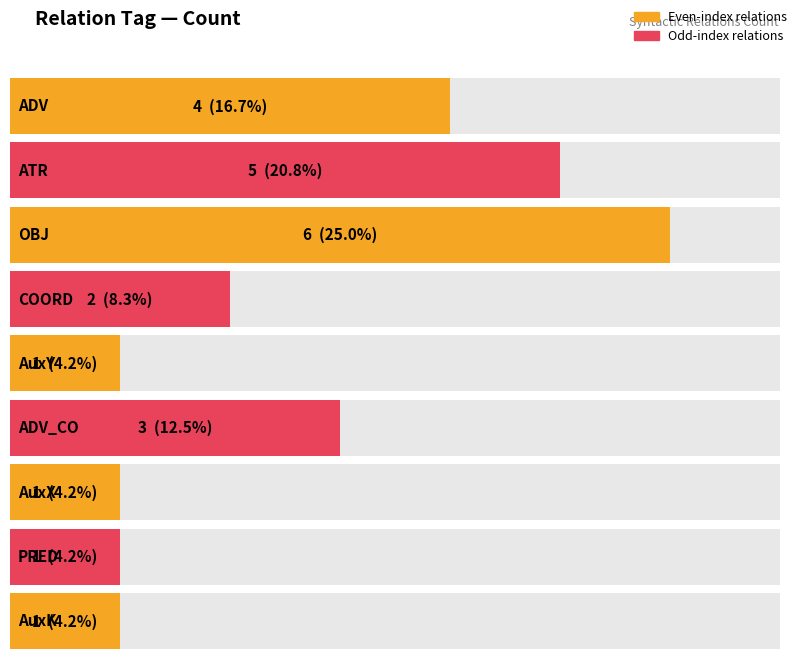

What position from the left is ADV?

1